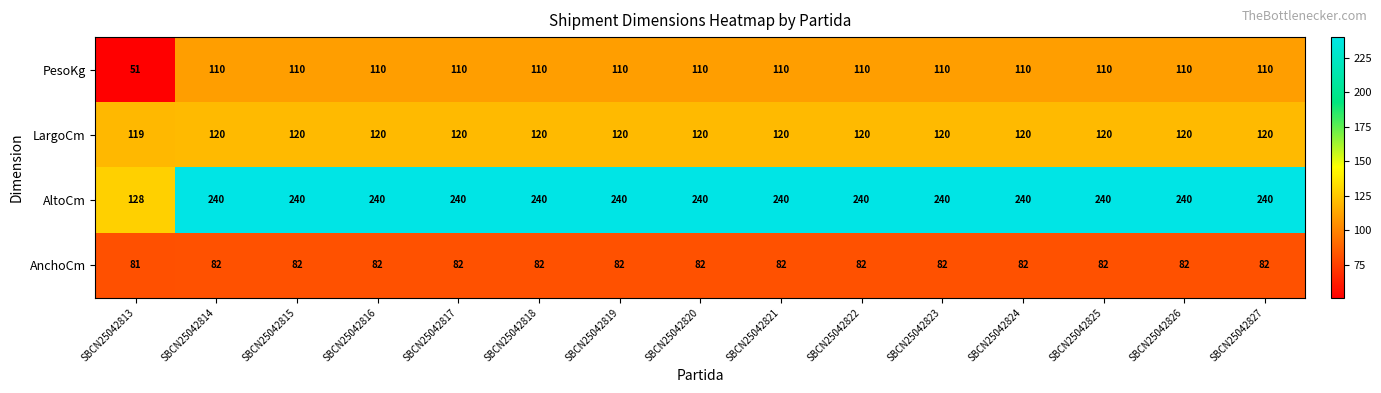

At SBCN25042819, list the series in order from smallest to largest.

AnchoCm, PesoKg, LargoCm, AltoCm